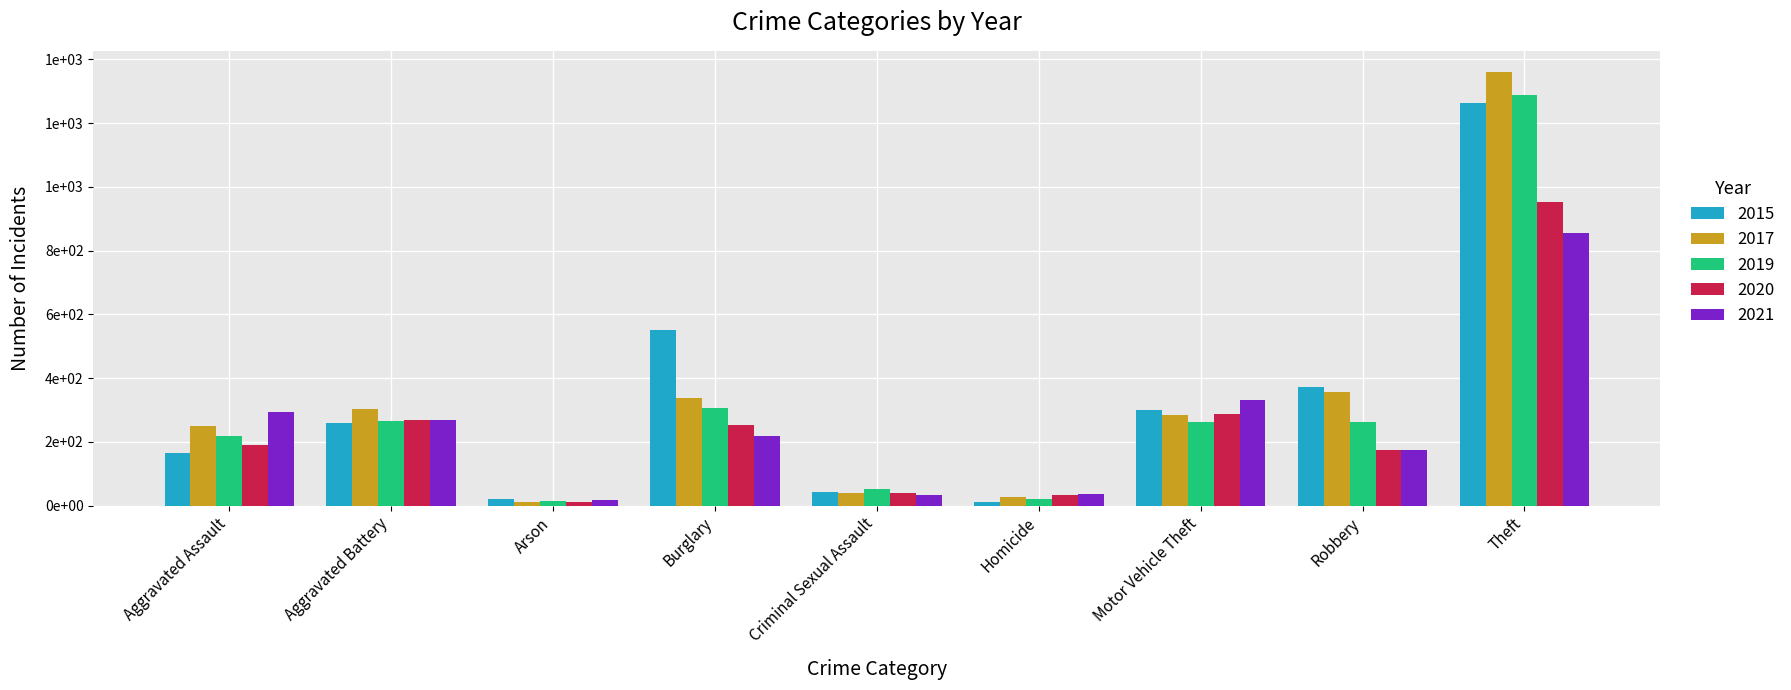

Does the chart contain any negative values?

No